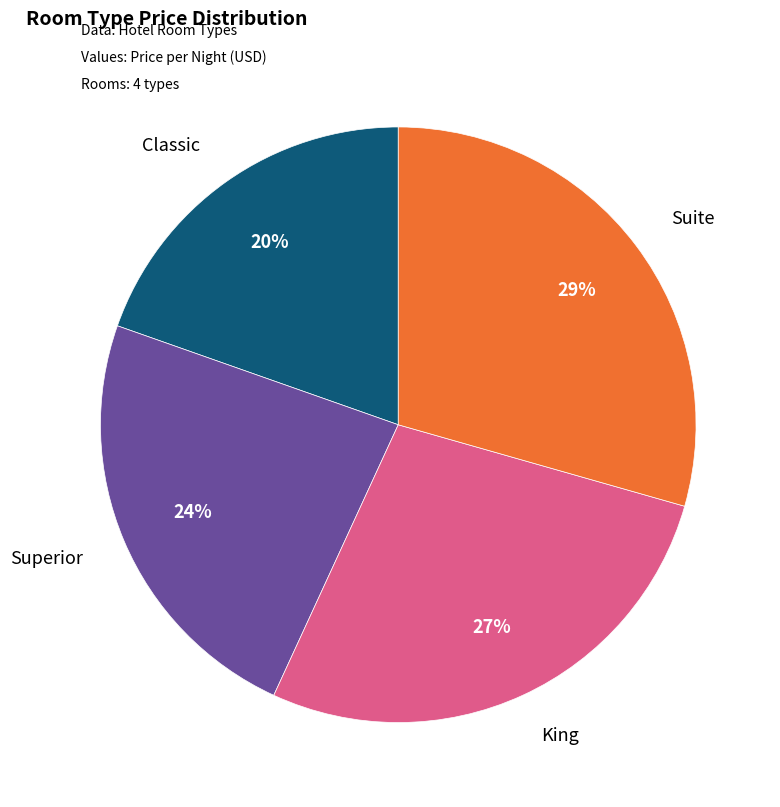

What is the ratio of the value at Suite to the value at King?

1.1